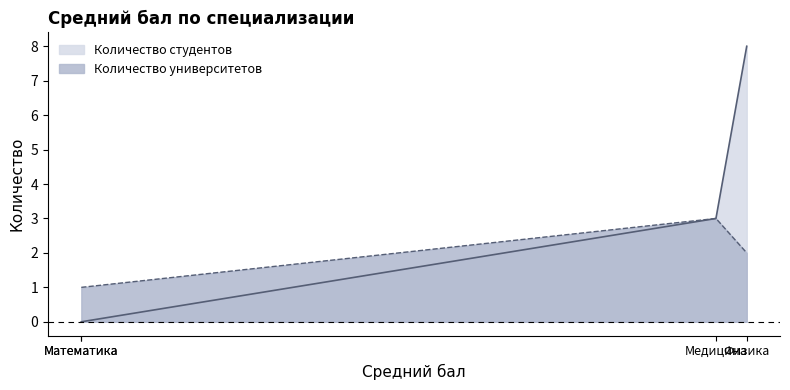

True or false: Количество студентов and Количество университетов intersect in this chart.

False